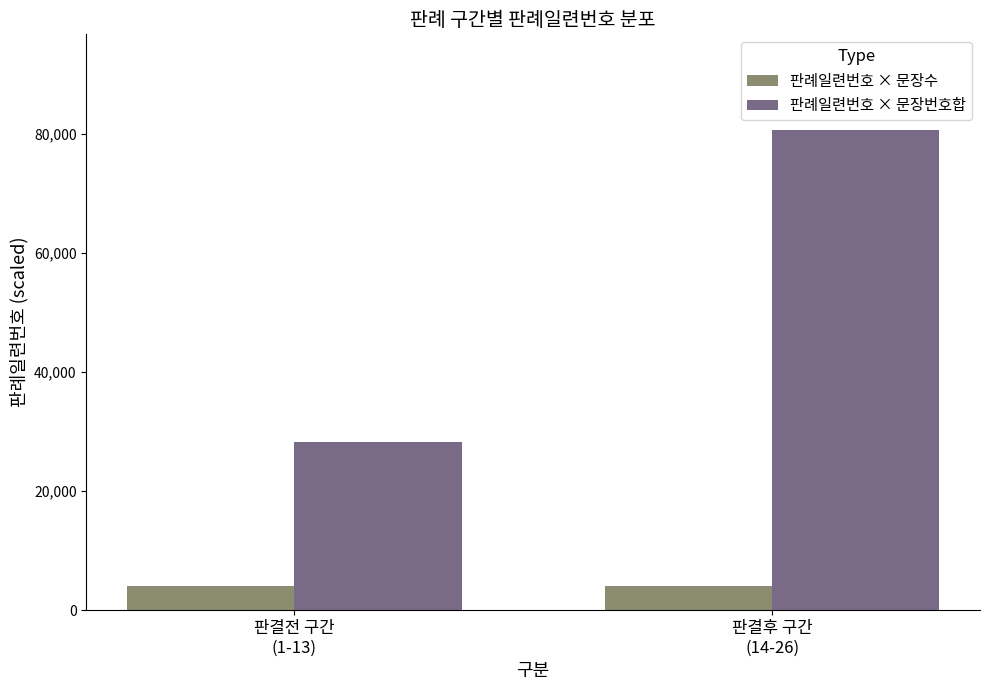

At which category is the sum across all series the highest?

판결후 구간
(14-26)